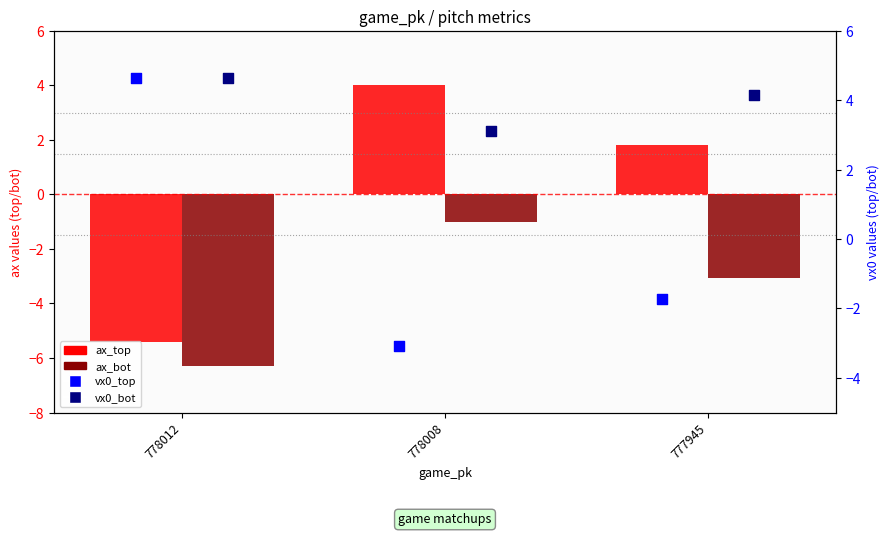

Which series contains the lowest Y value?

ax_bot